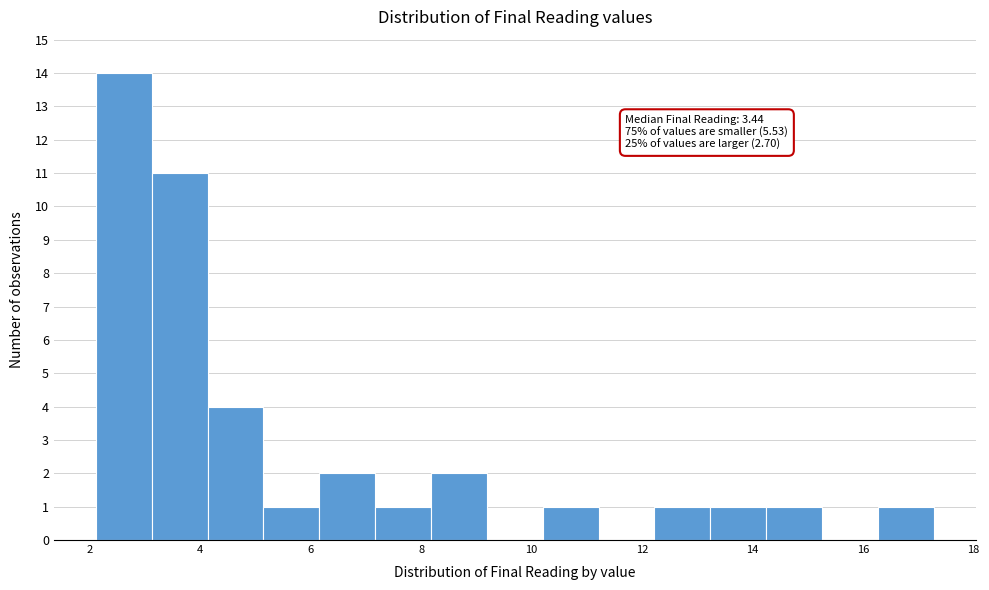

Over which range of the x-axis is the bar tallest?

2.2 to 3.2